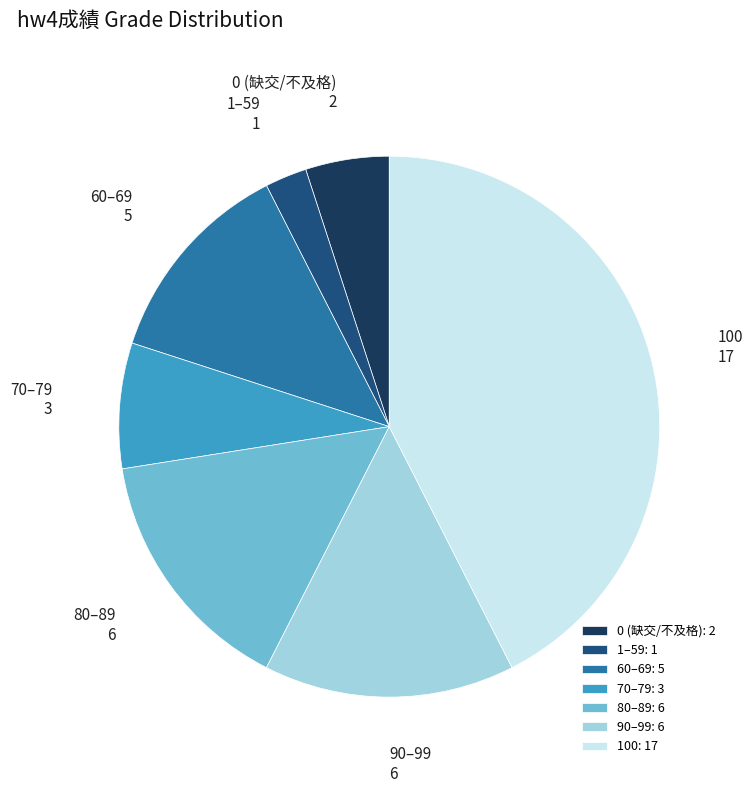

Does any single category account for the majority?

No